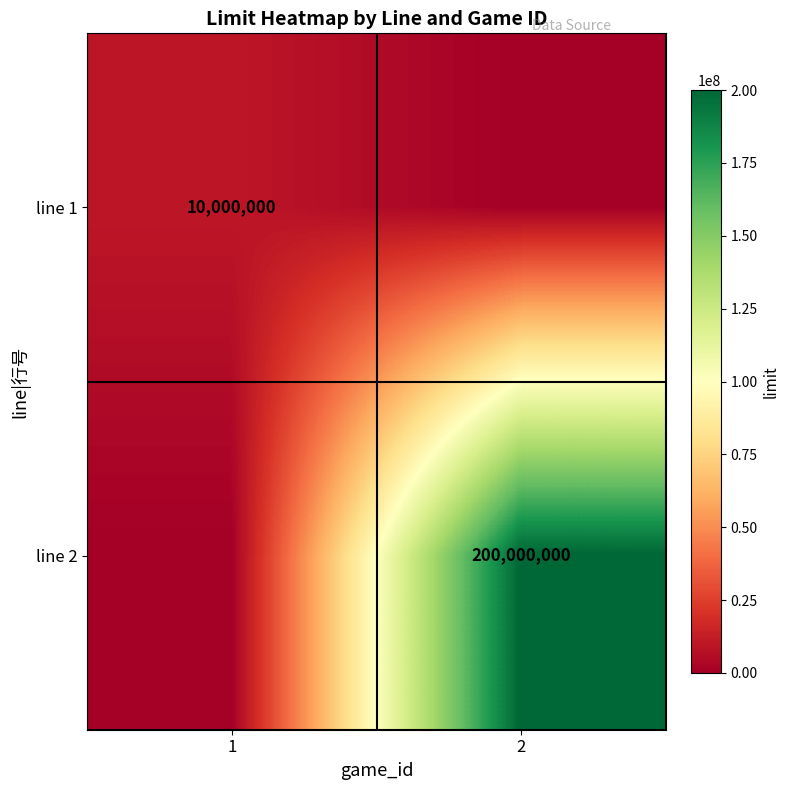

True or false: line 2 has a value of 200000000 at 2.

True